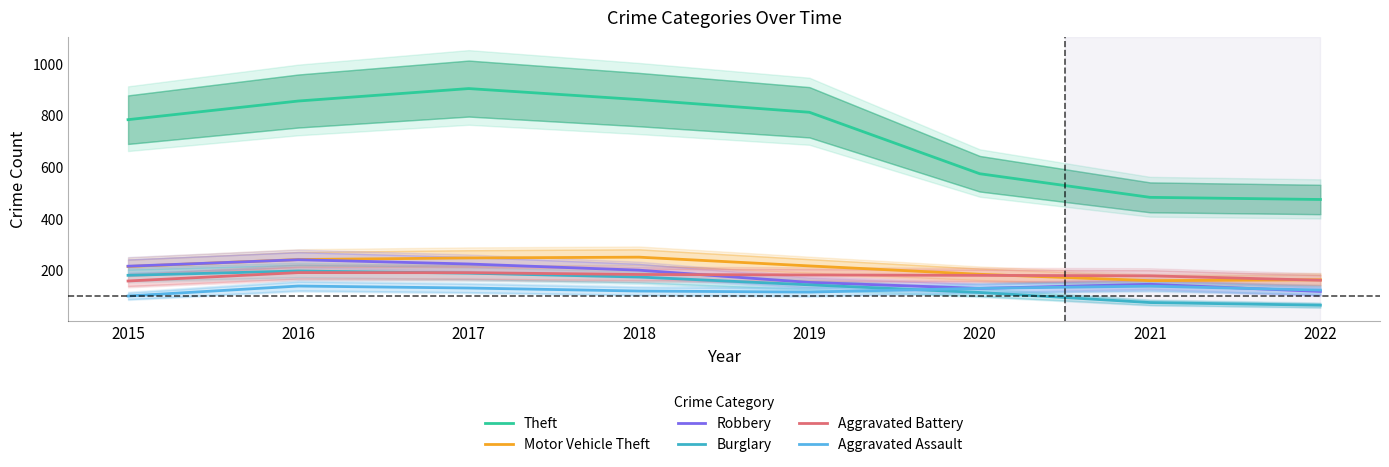

True or false: Motor Vehicle Theft and Aggravated Assault cross at least once.

False